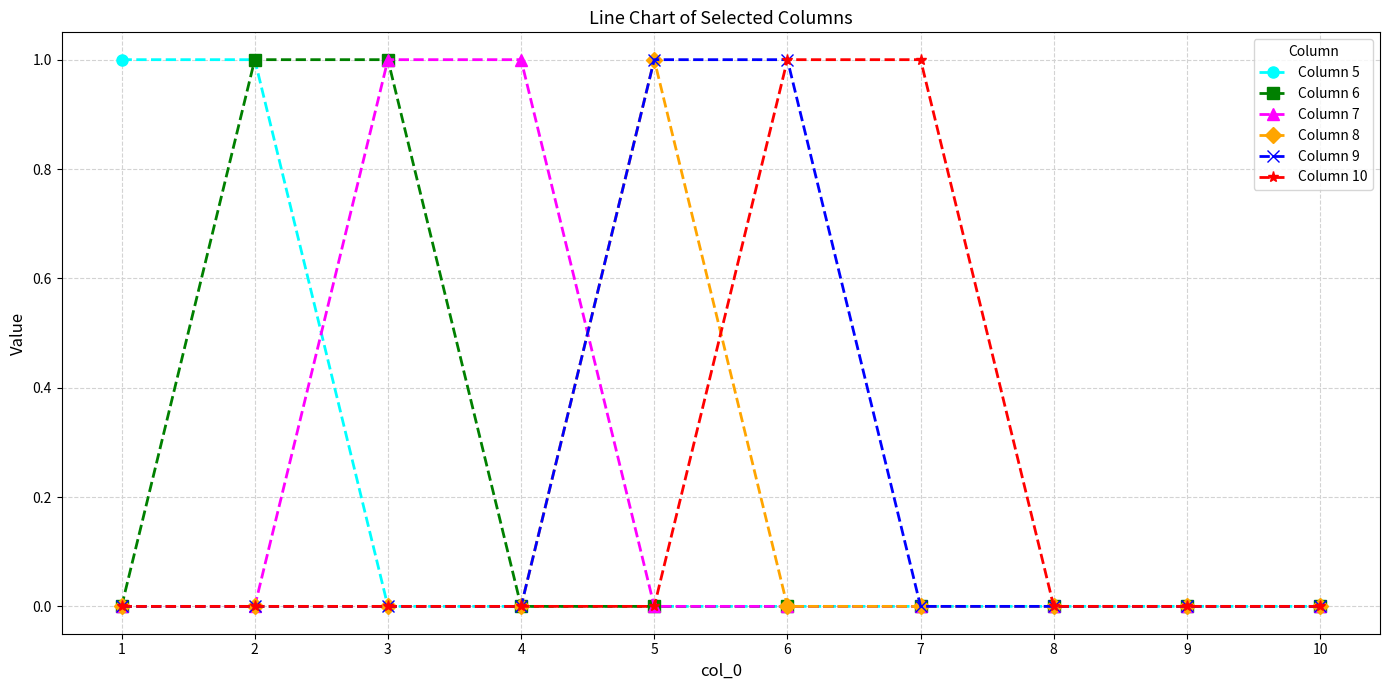

True or false: Column 6 has a value of 2 at 3.

False